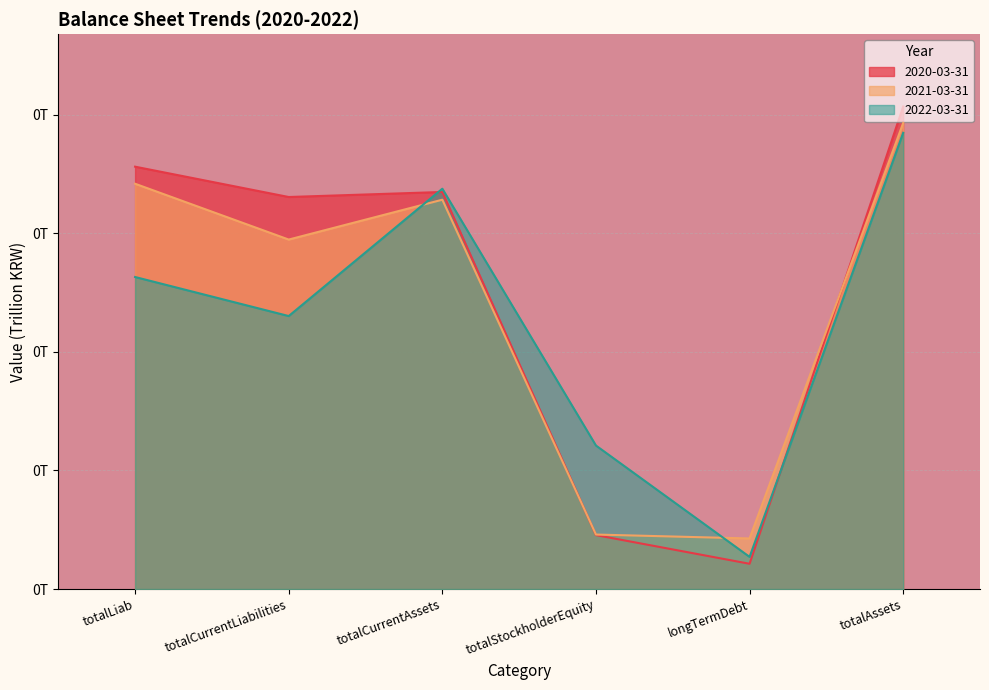

Which series changed the most between totalCurrentAssets and longTermDebt?

2020-03-31